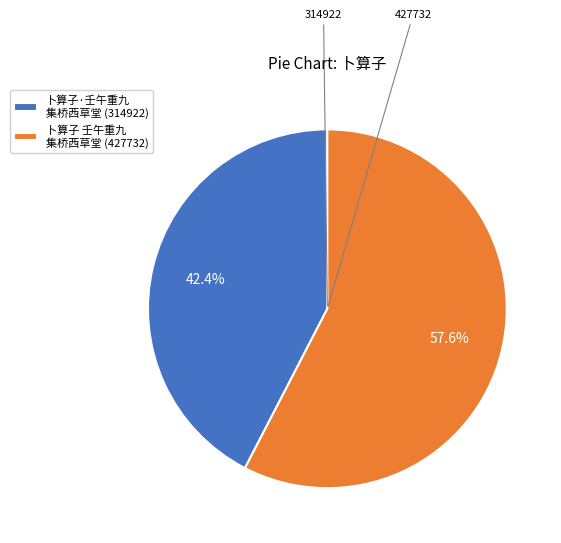

Which category has the smallest portion of the pie?

卜算子·壬午重九 集桥西草堂 (314922)